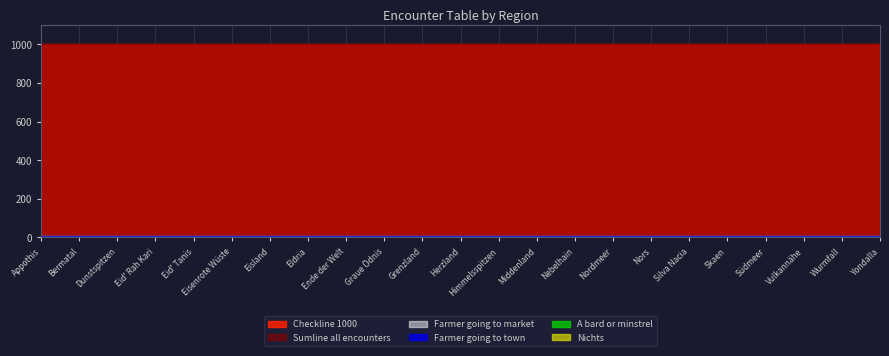

Which has a higher value, Himmelsspitzen or Herzland?

Himmelsspitzen